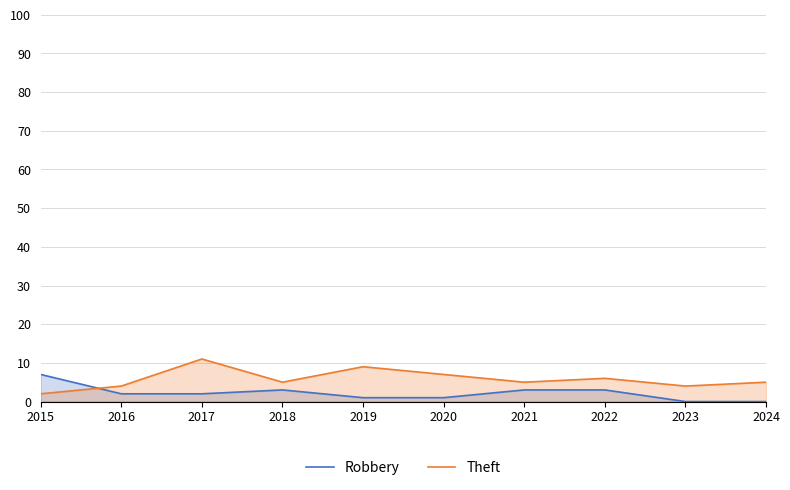

Which category has the highest value across all series?

2017